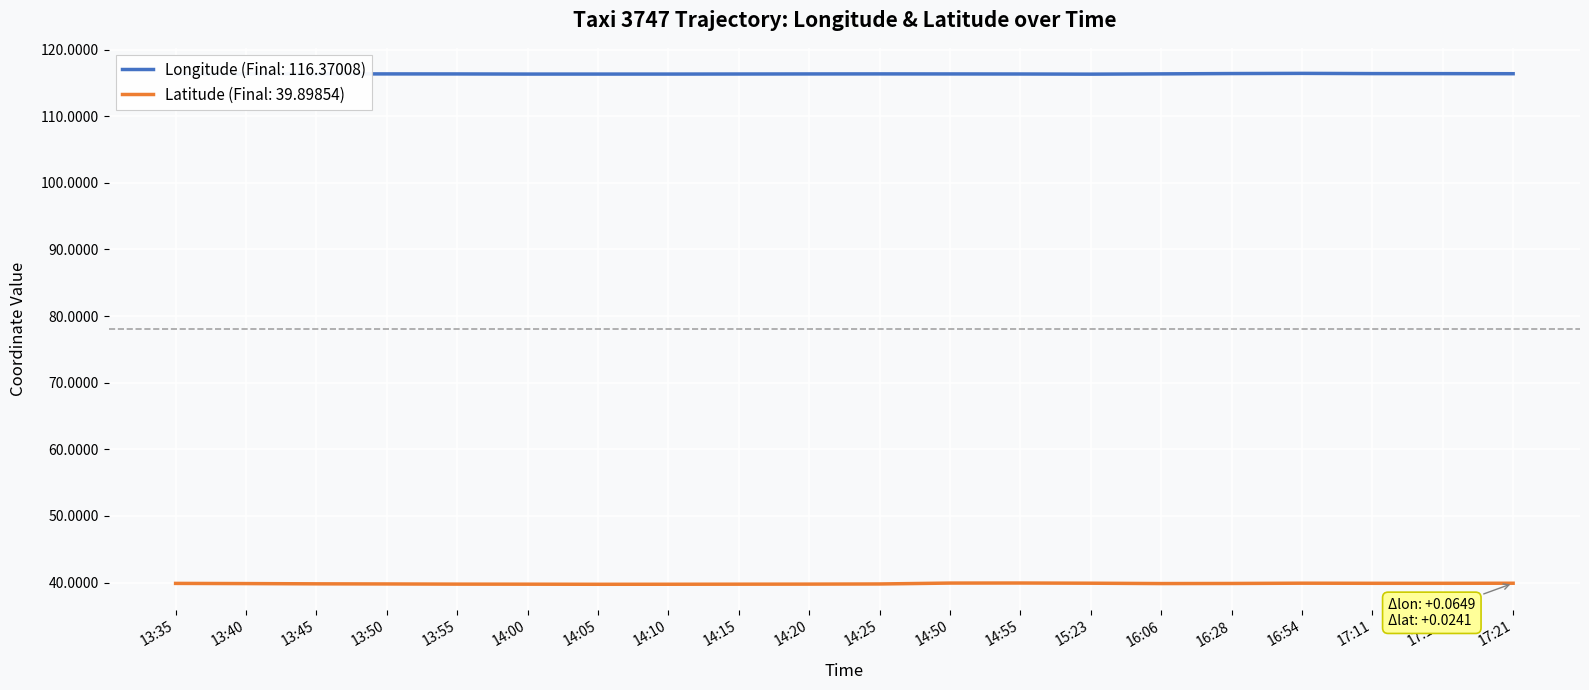

What position from the left is 16:06?

15